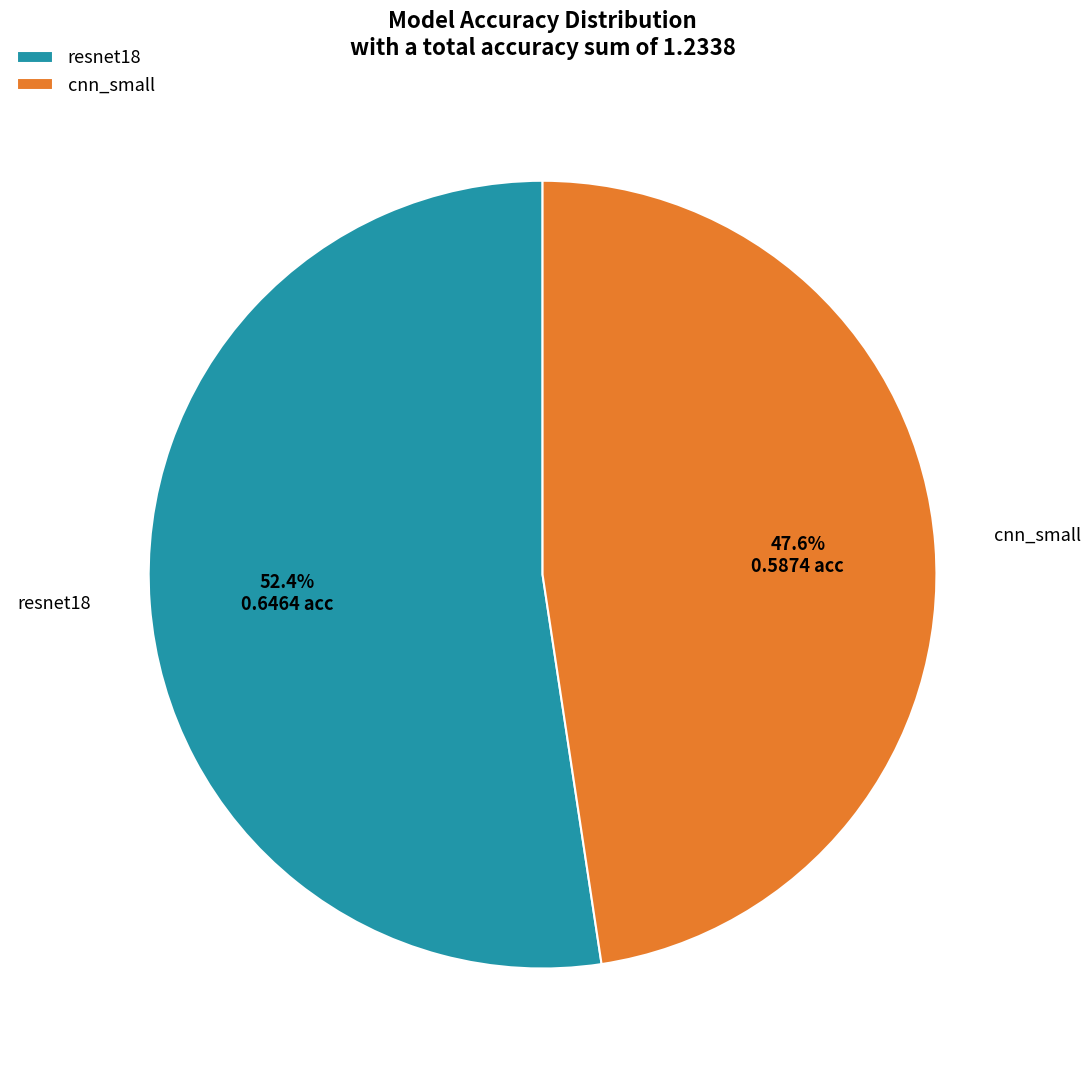

The cnn_small slice represents 48% of the pie. True or false?

True